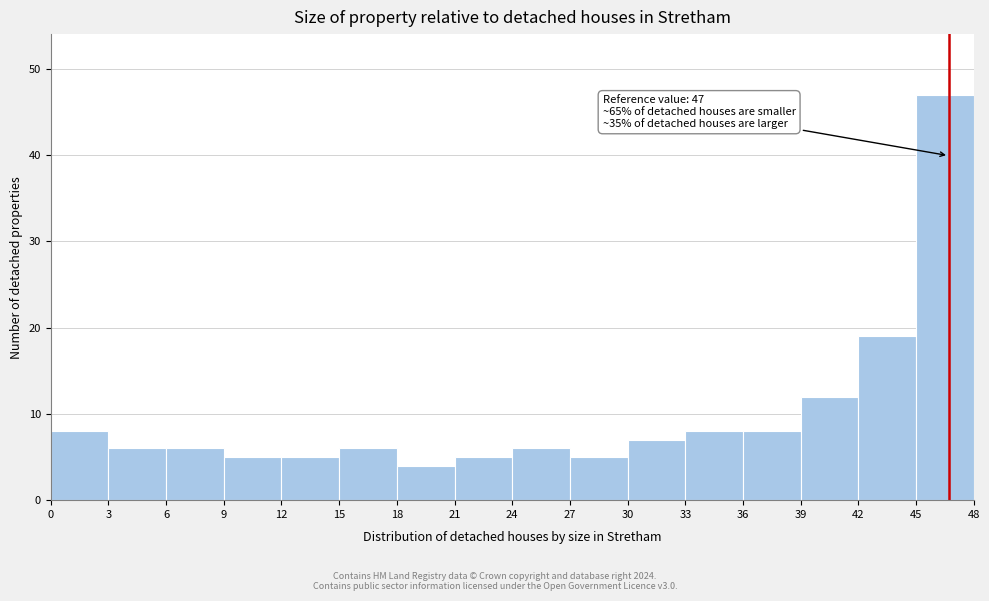

Over which range of the x-axis is the bar tallest?

45 to 48